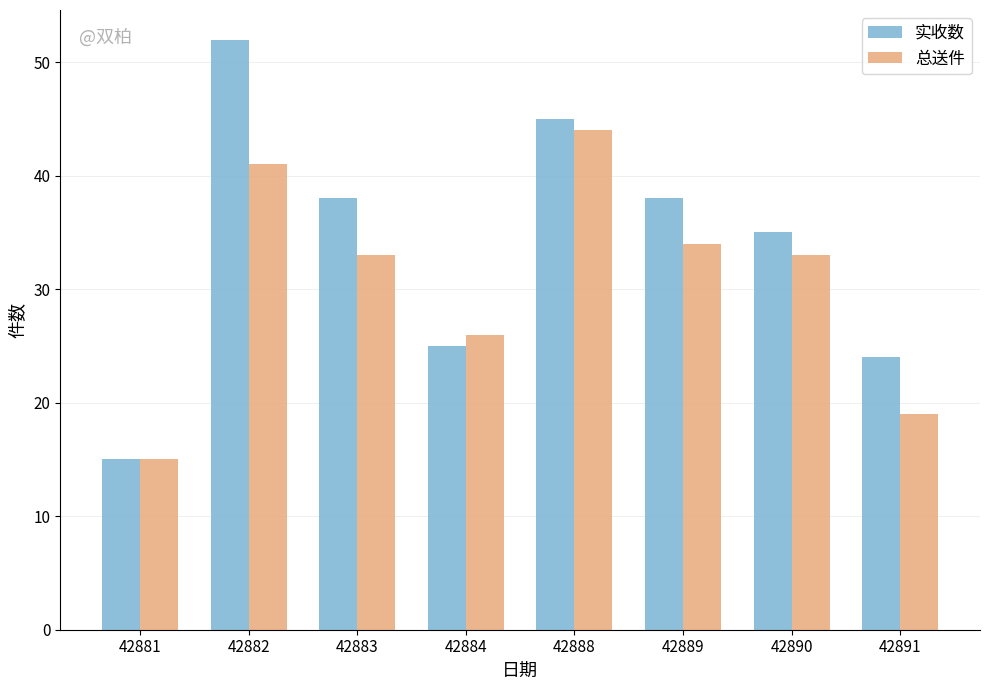

What is the total value across all series at 42890?

68